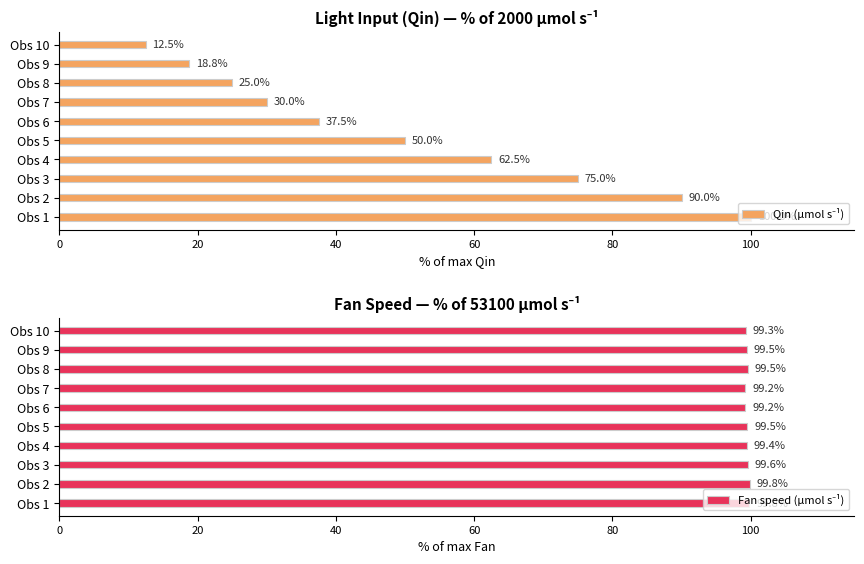

Count the number of data series in this chart.

2